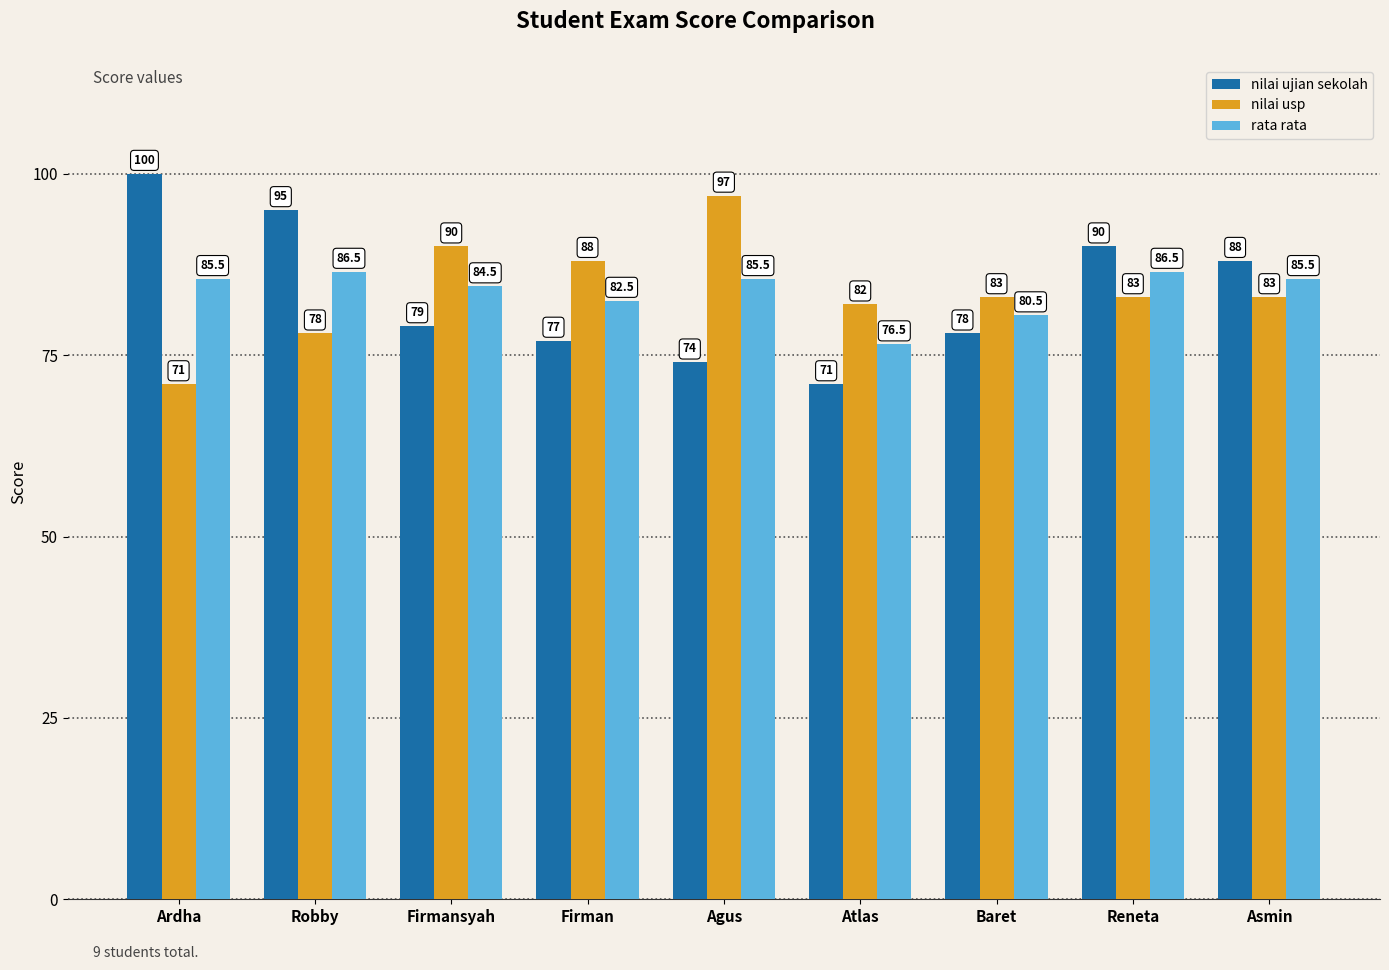

What is the difference between the maximum and minimum values in the nilai usp series?

26.0